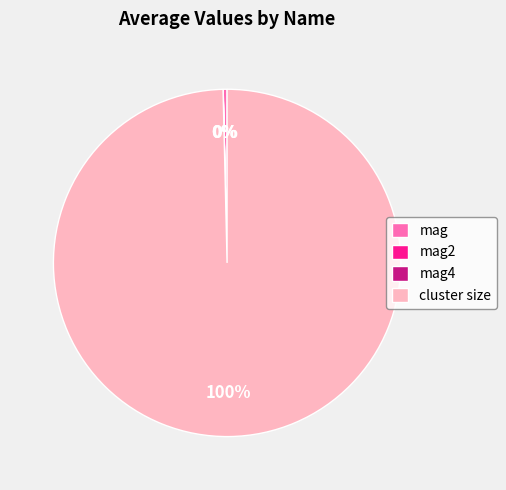

Is there any slice that represents more than half of the pie?

Yes